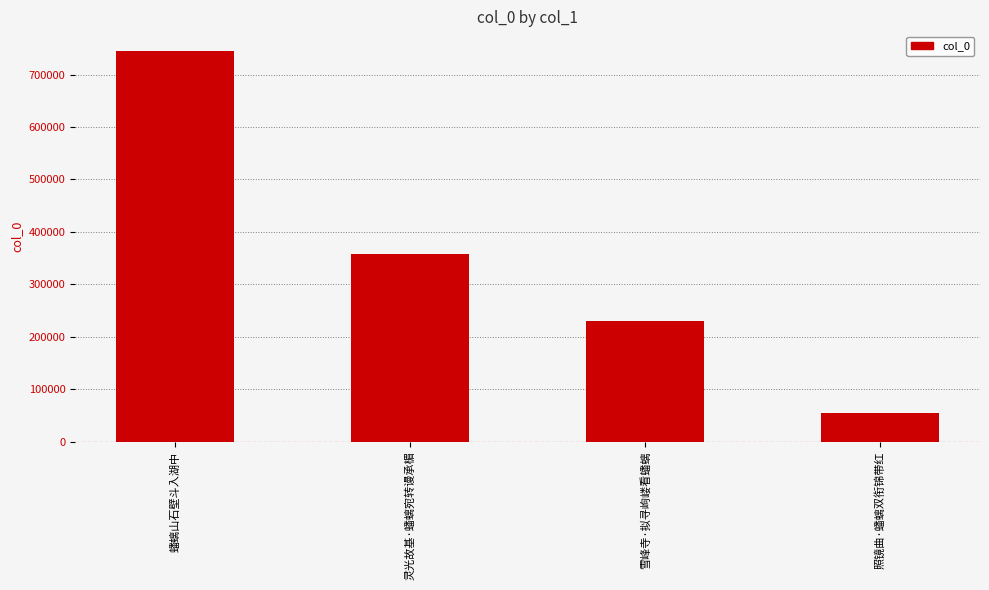

Is it true that the value at 照镜曲·蟠螭双衔锦带红 is 78479?

False